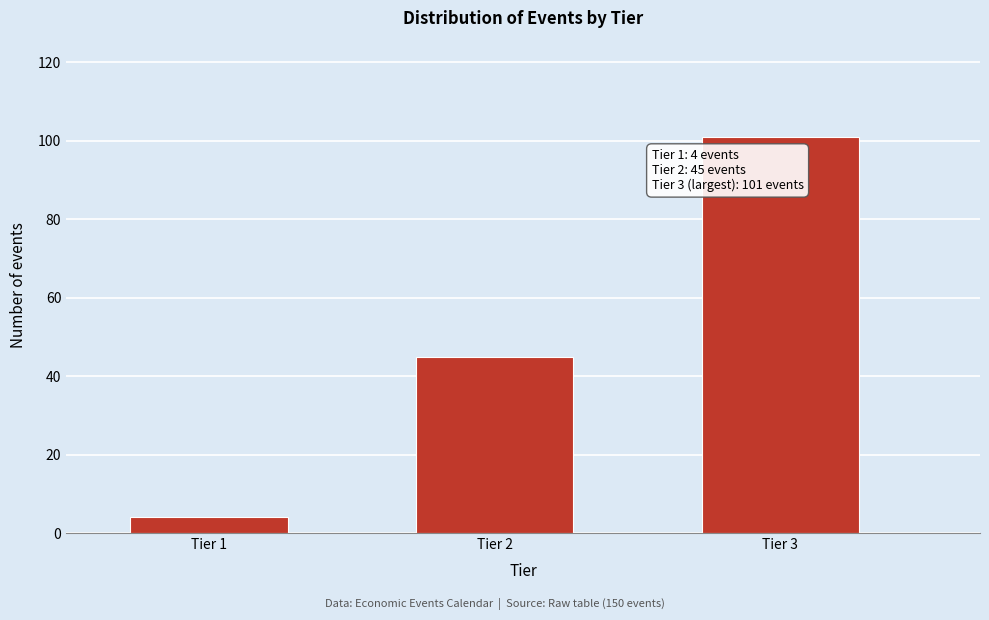

Reading left to right, extract all data points from this chart.

4	45	101